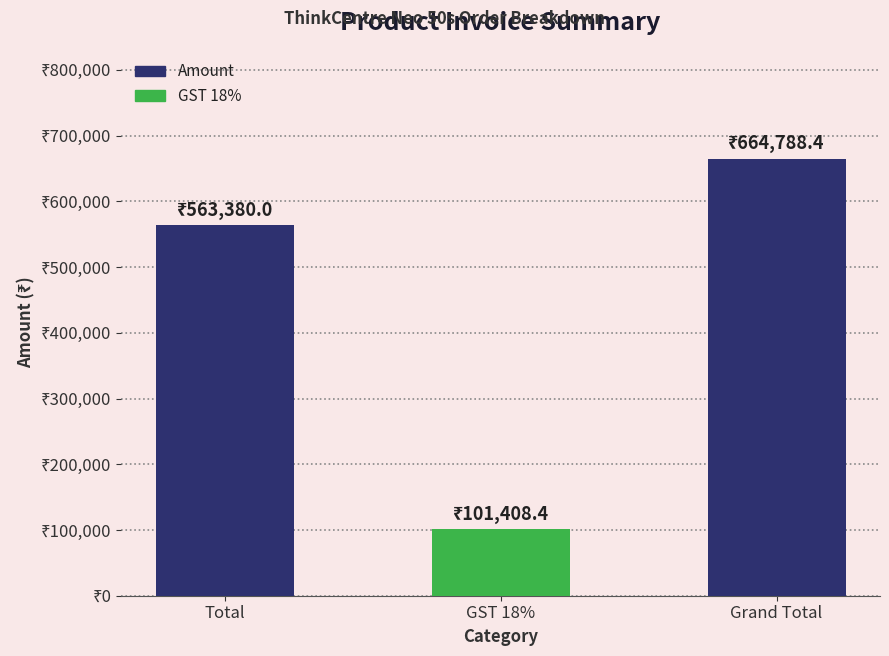

Reading right to left, list all the values displayed in this chart.

Grand Total=664788.4	GST 18%=101408.4	Total=563380.0